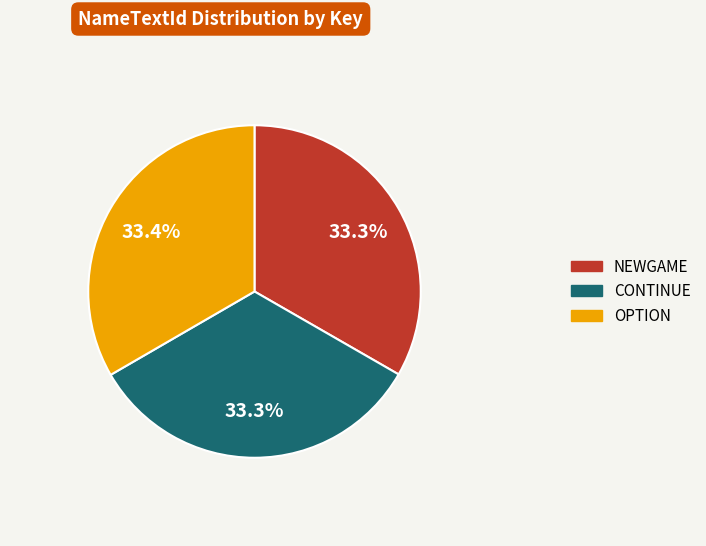

Is it true that OPTION is 41% of the pie?

False